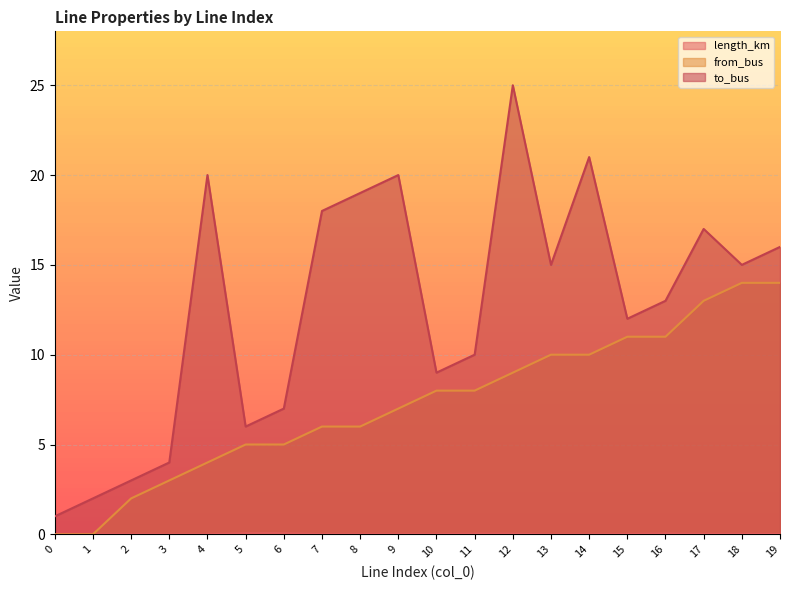

At which label does length_km reach its peak?

5